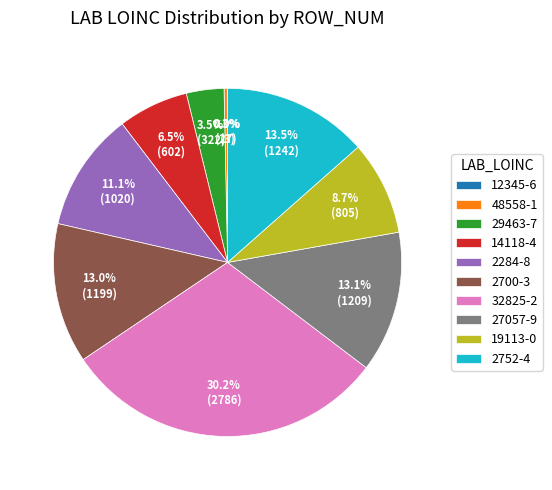

Does 2700-3 represent more than half of the total?

No